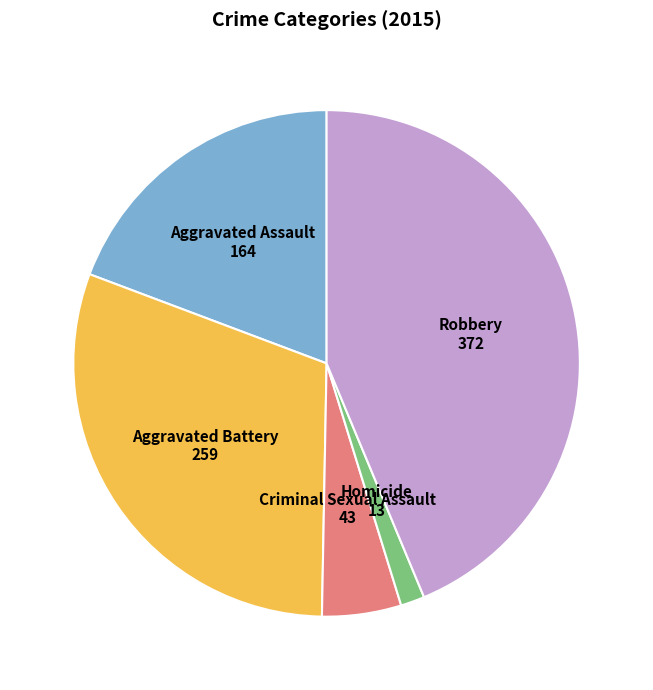

Do Criminal Sexual Assault and Aggravated Battery together represent more than half of the pie?

No